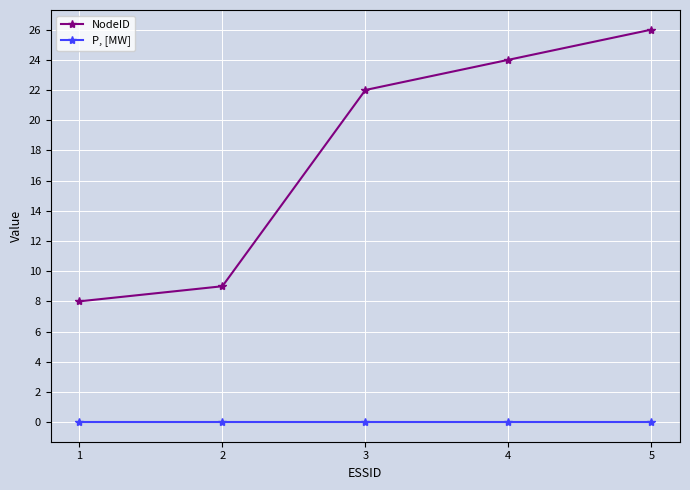

True or false: NodeID and P, [MW] cross at least once.

False